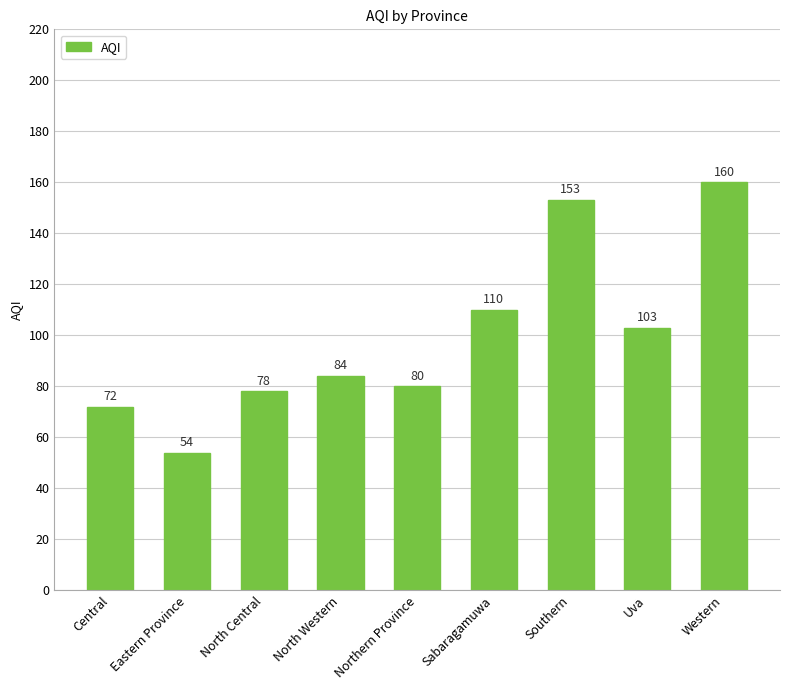

What is the difference between the values at Eastern Province and North Central?

24